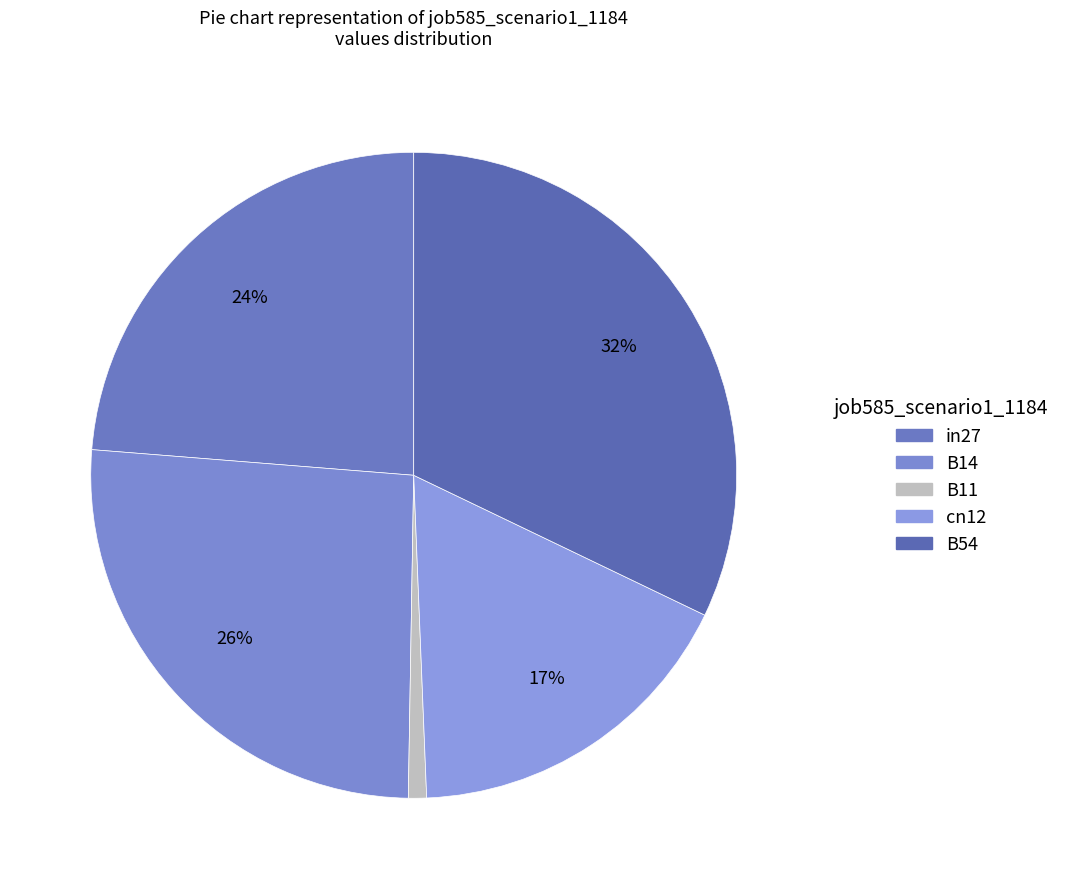

How many slices are in this pie chart?

5